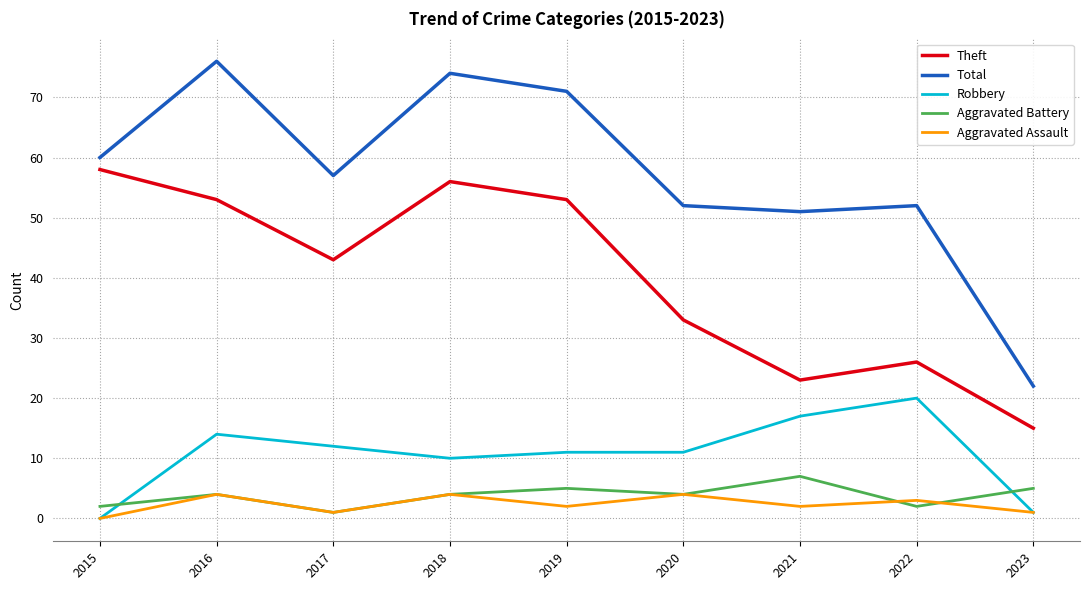

The Robbery series shows 17 at 2018. True or false?

False